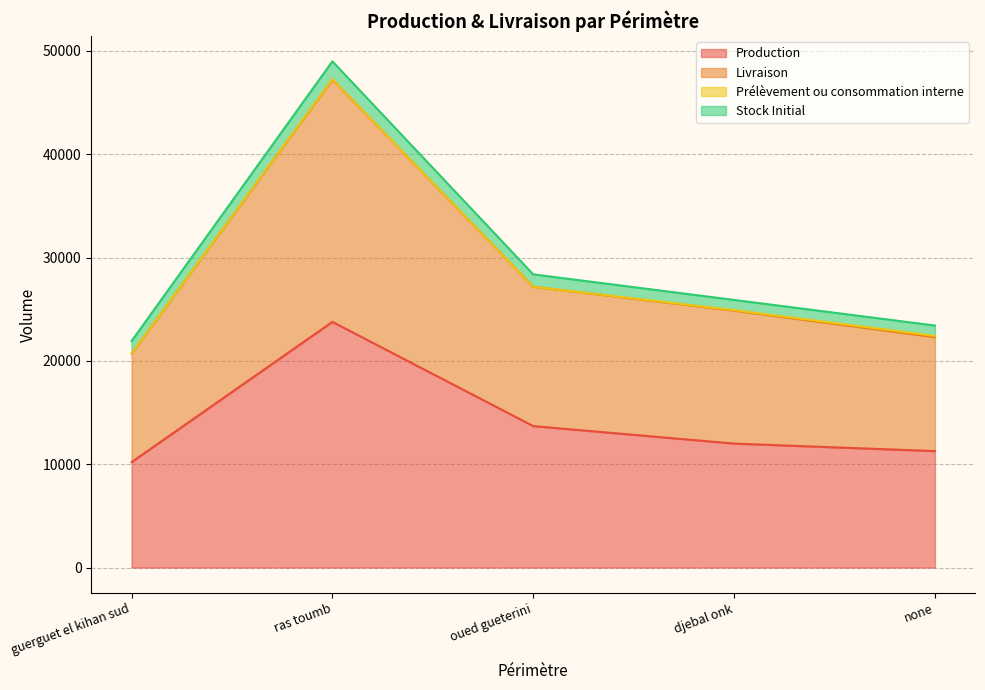

True or false: Livraison and Production intersect in this chart.

False